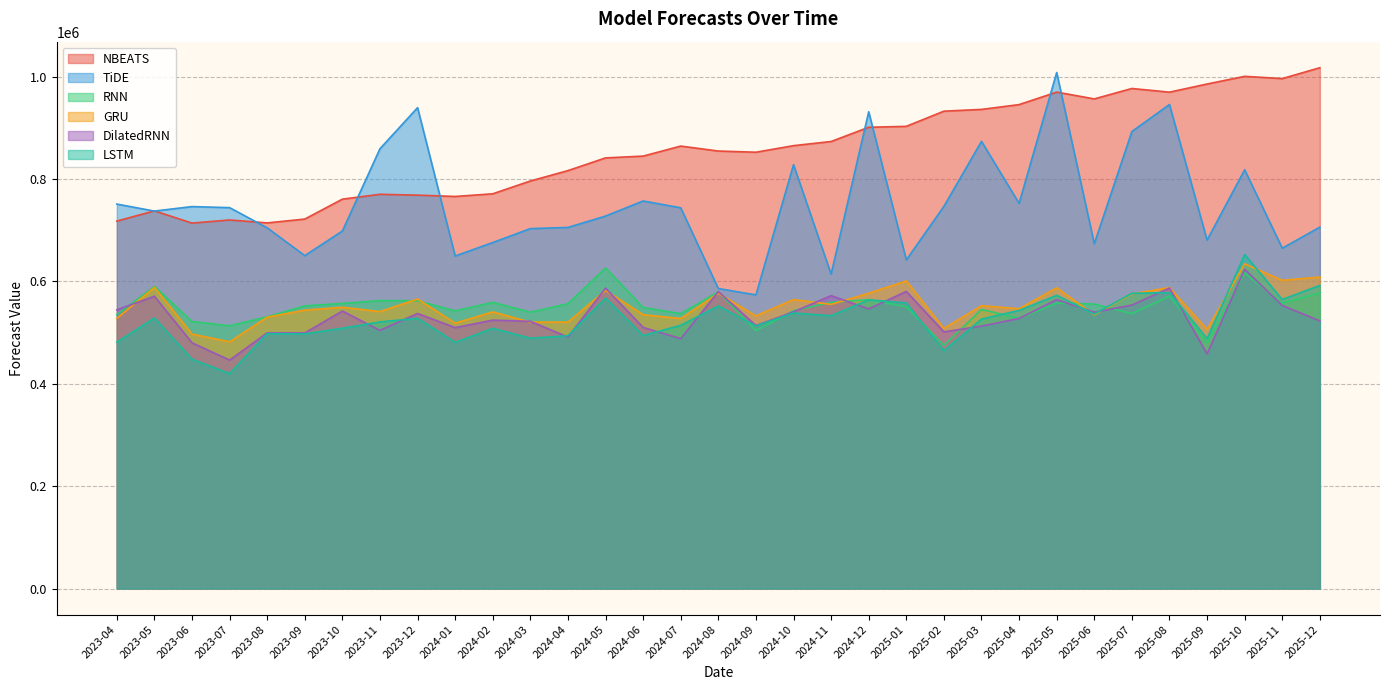

True or false: RNN has more than 2 points higher than both neighbors.

True